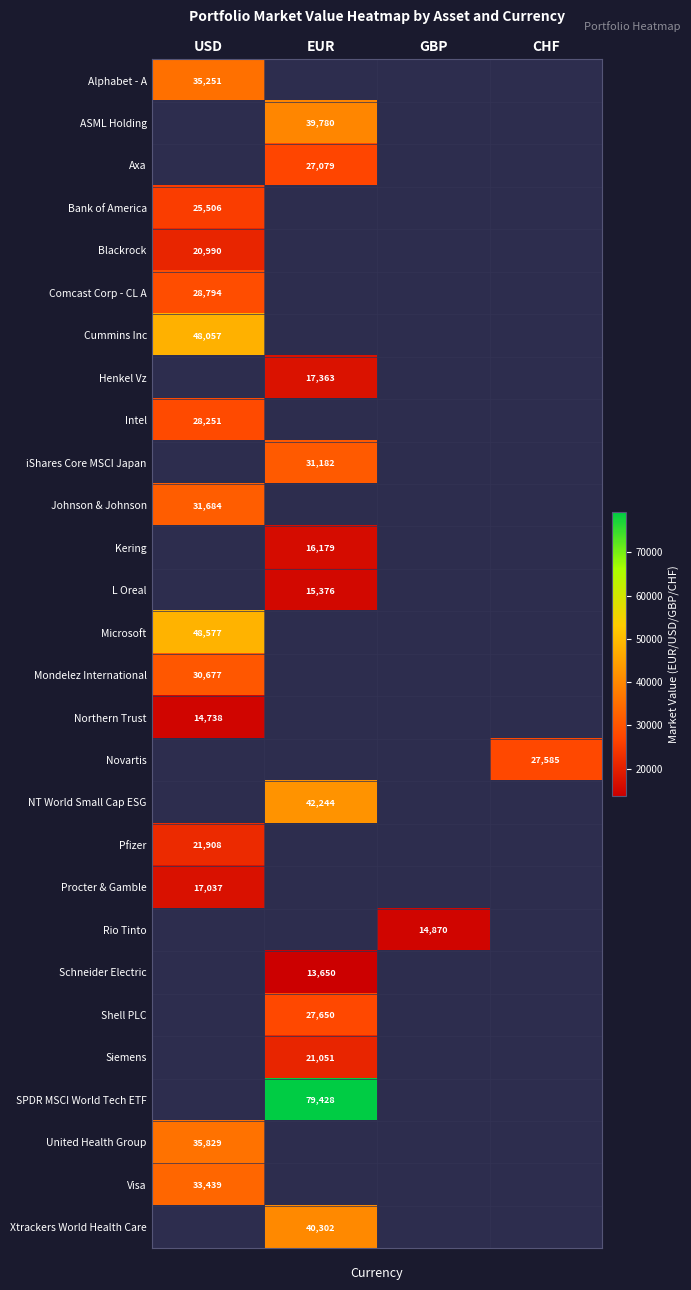

Is it true that Pfizer equals 21908 at USD?

True